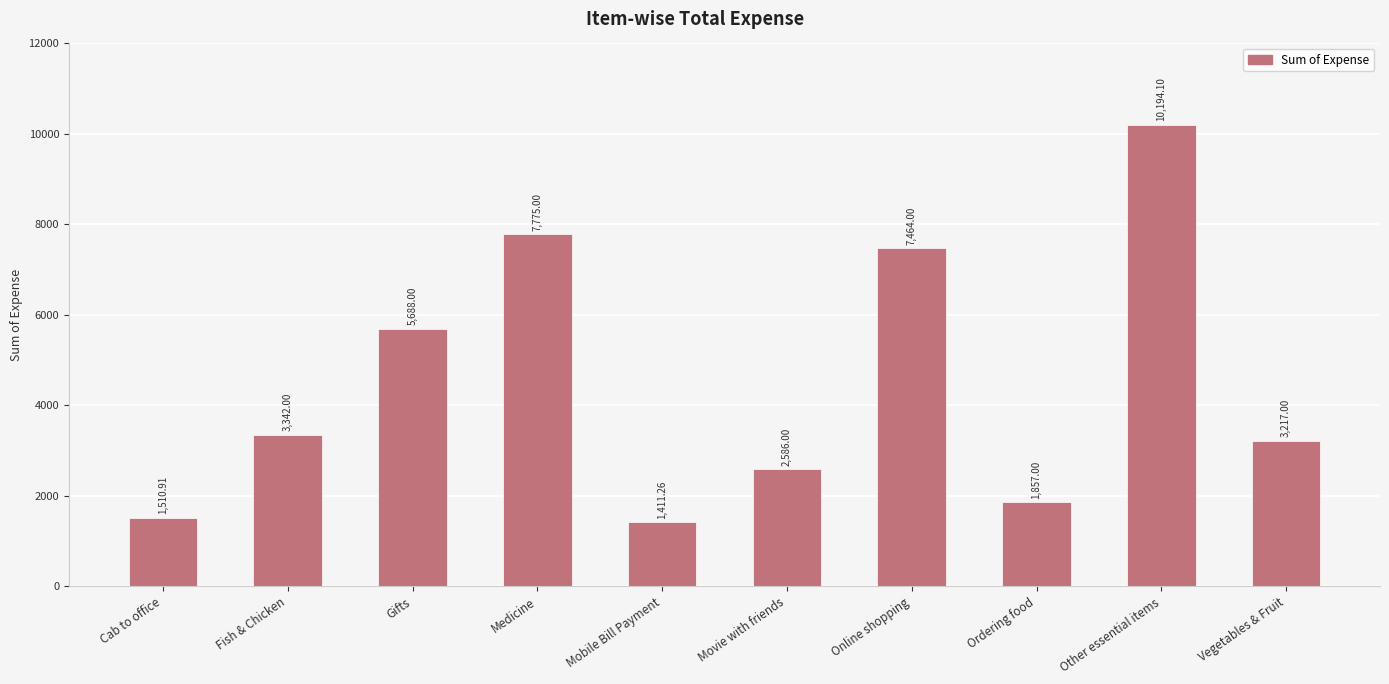

What is the label of the 6th bar from the right?

Mobile Bill Payment